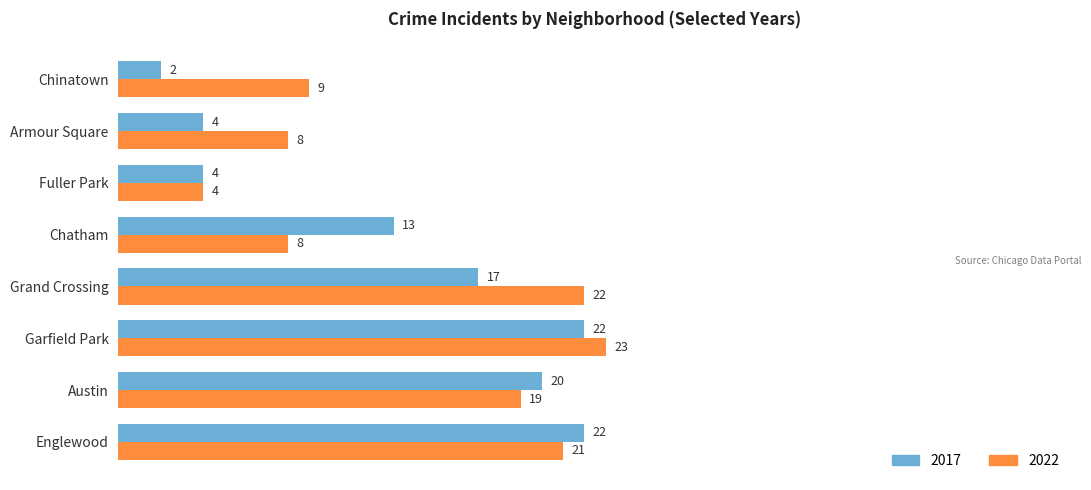

At Garfield Park, list the series in order from largest to smallest.

2022, 2017